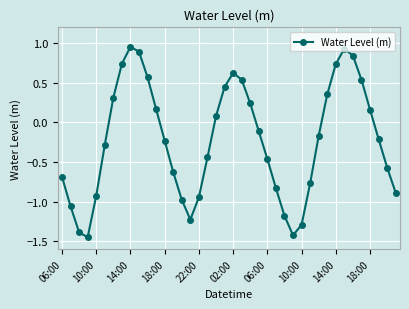

What is the sum of all values?

-9.0